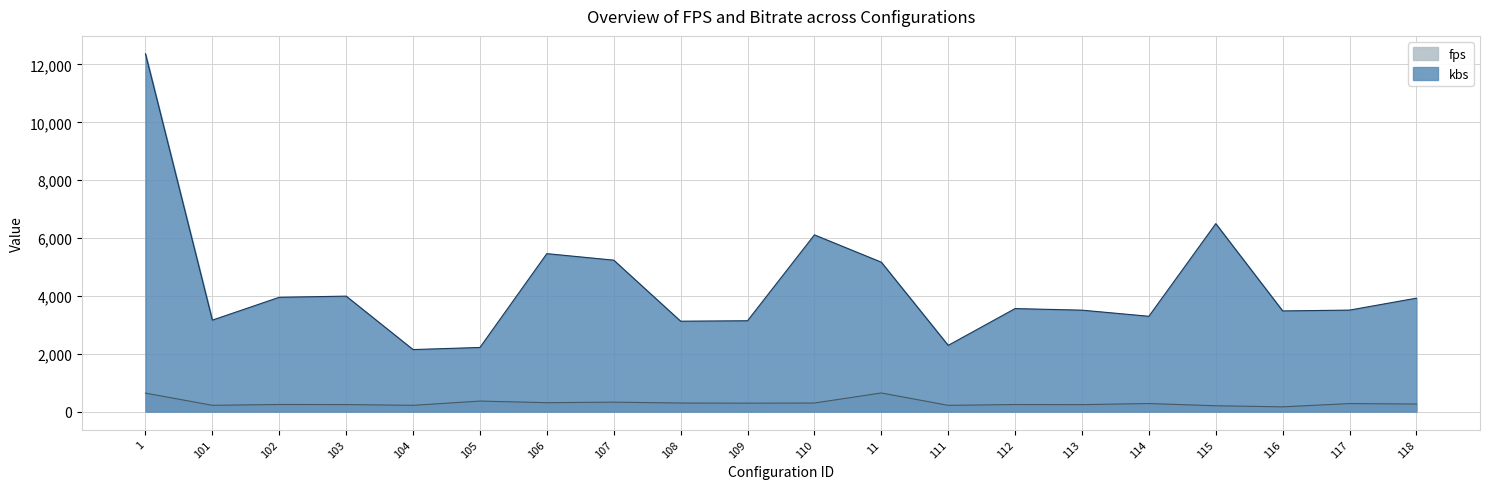

Which has a higher value, 118 or 117?

117